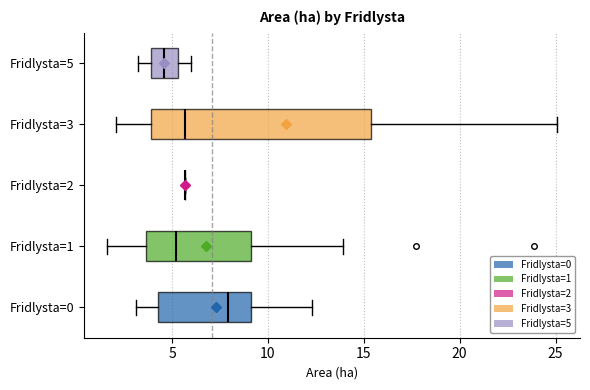

Reading bottom to top, transcribe this box plot: for each box, give where its median line is, the range the box spans, and where its two whiskers end, as read against the x-axis. The values are not printed on the chart, so give them approximately, as read against the axis.

Fridlysta=0: median 8.0, box 4.5 to 9.0, whiskers 3.0 to 12.5
Fridlysta=1: median 5.0, box 3.5 to 9.0, whiskers 1.5 to 14.0
Fridlysta=2: box collapsed to a line at 5.5, whiskers 5.5 to 5.5
Fridlysta=3: median 5.5, box 4.0 to 15.5, whiskers 2.0 to 25.0
Fridlysta=5: median 4.5, box 4.0 to 5.5, whiskers 3.0 to 6.0